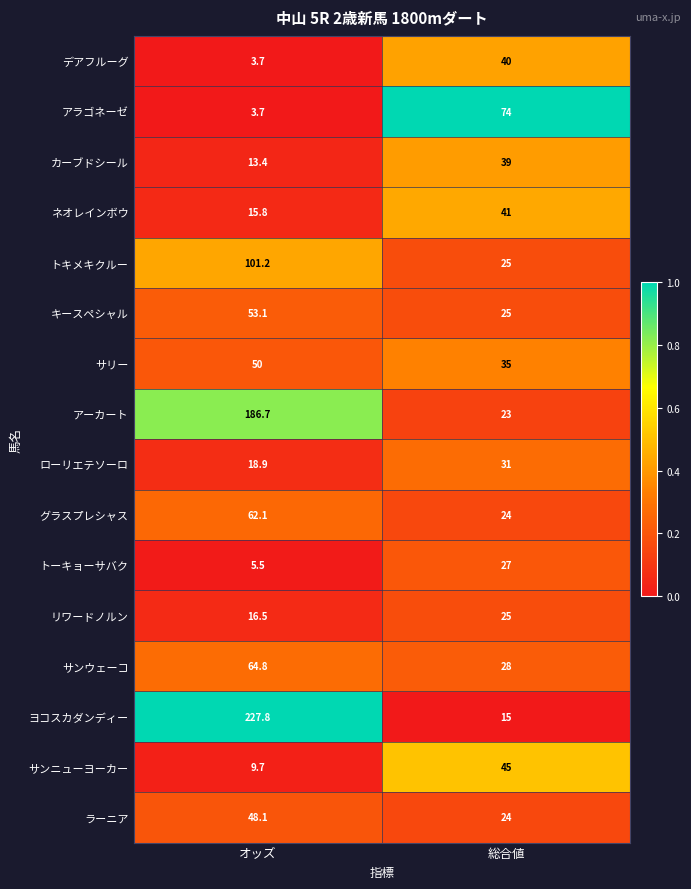

At which category is the sum across all series the highest?

オッズ